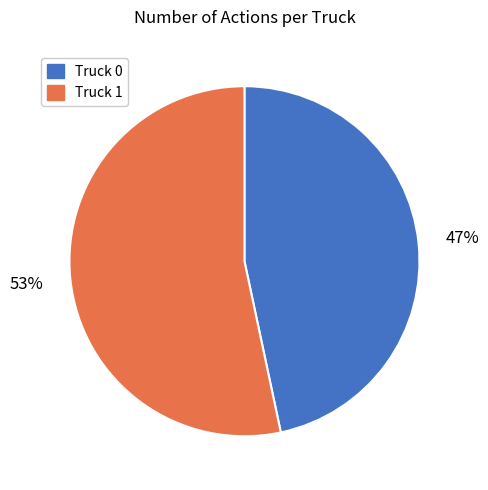

To the nearest percent, what percentage of the pie is Truck 0?

47%